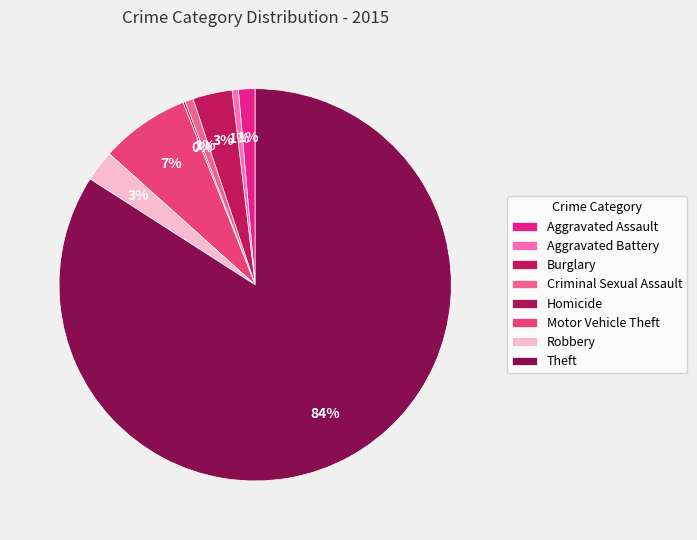

True or false: Theft accounts for 84% of the total.

True